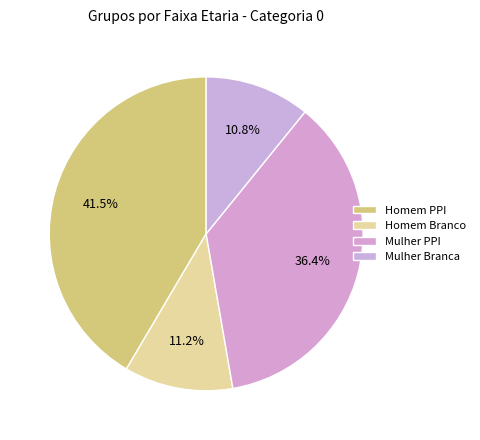

To the nearest percent, what is the combined percentage of Mulher Branca and Mulher PPI?

47%